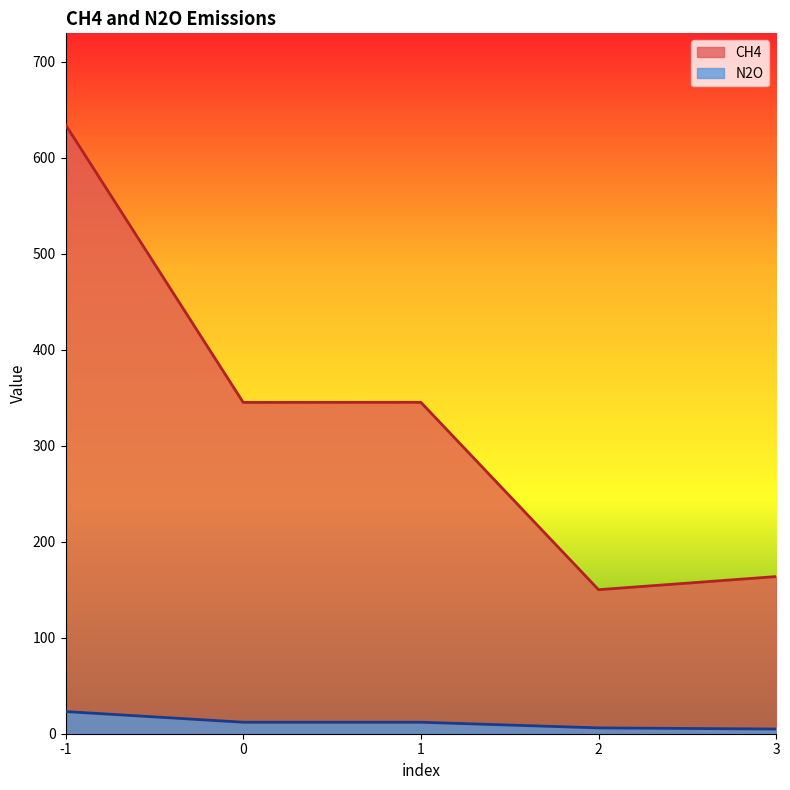

The value of N2O at 1 is 15.6. True or false?

False